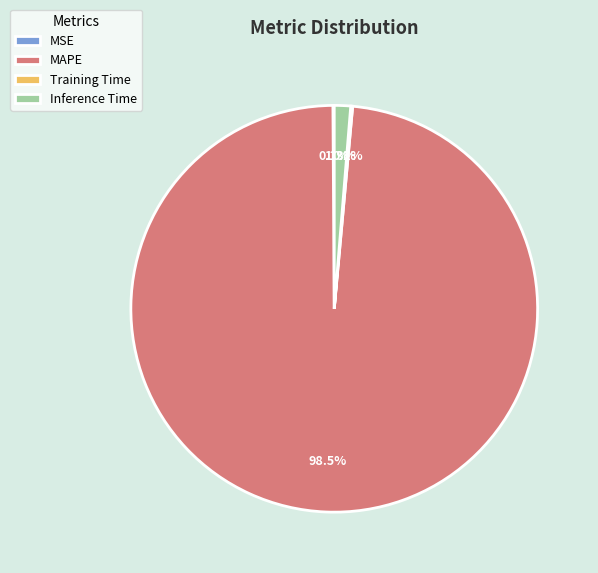

To the nearest percent, what is the average slice percentage?

25%